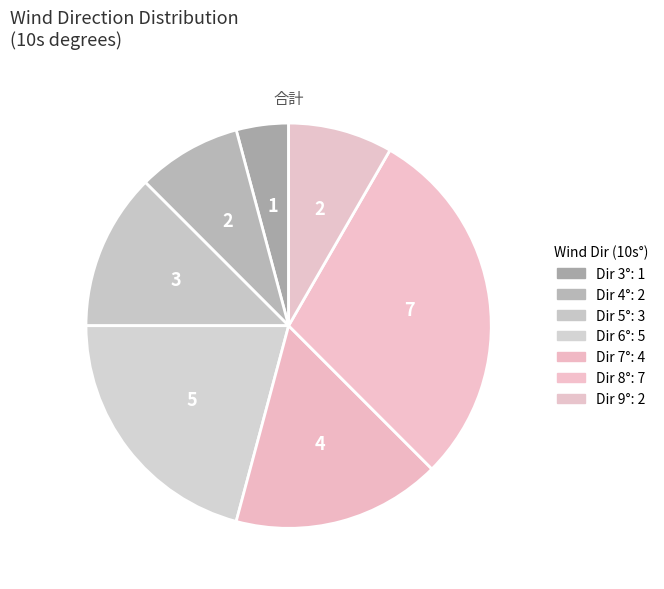

What is the smallest slice in the pie chart?

3